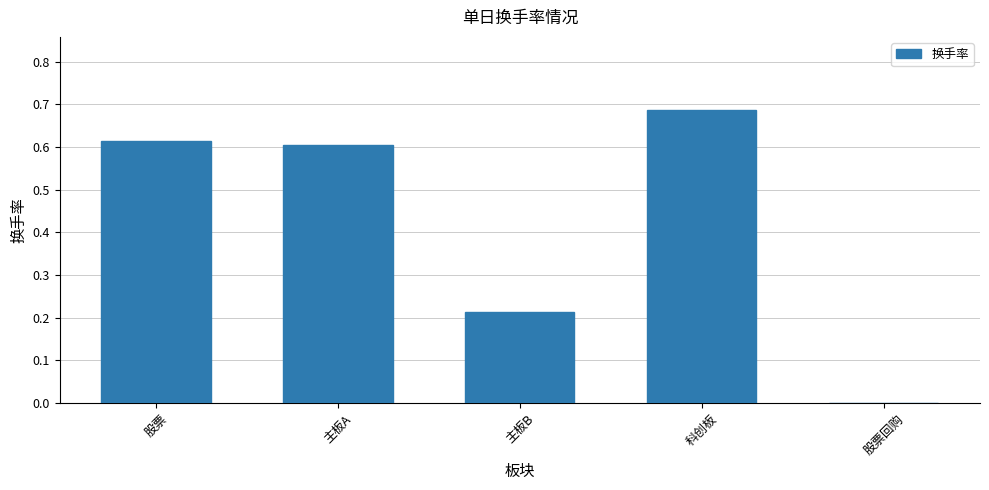

At which category does the chart reach its peak across all series?

科创板